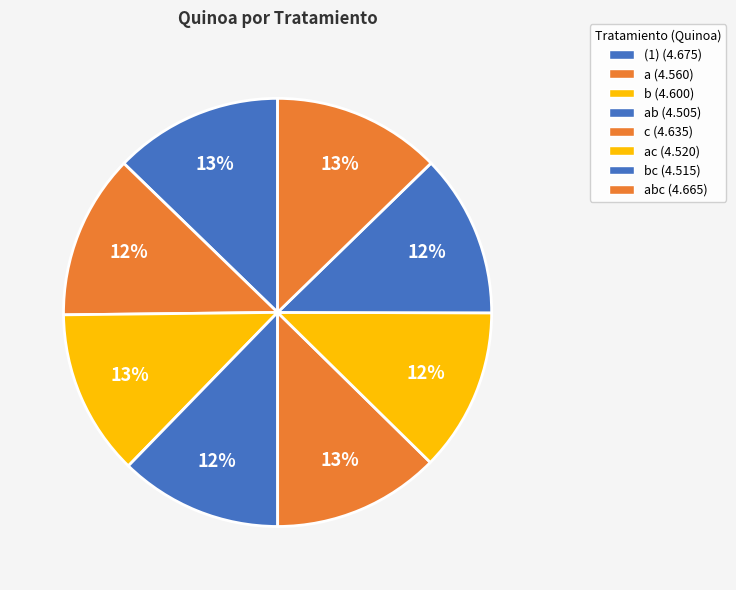

How many slices are in this pie chart?

8